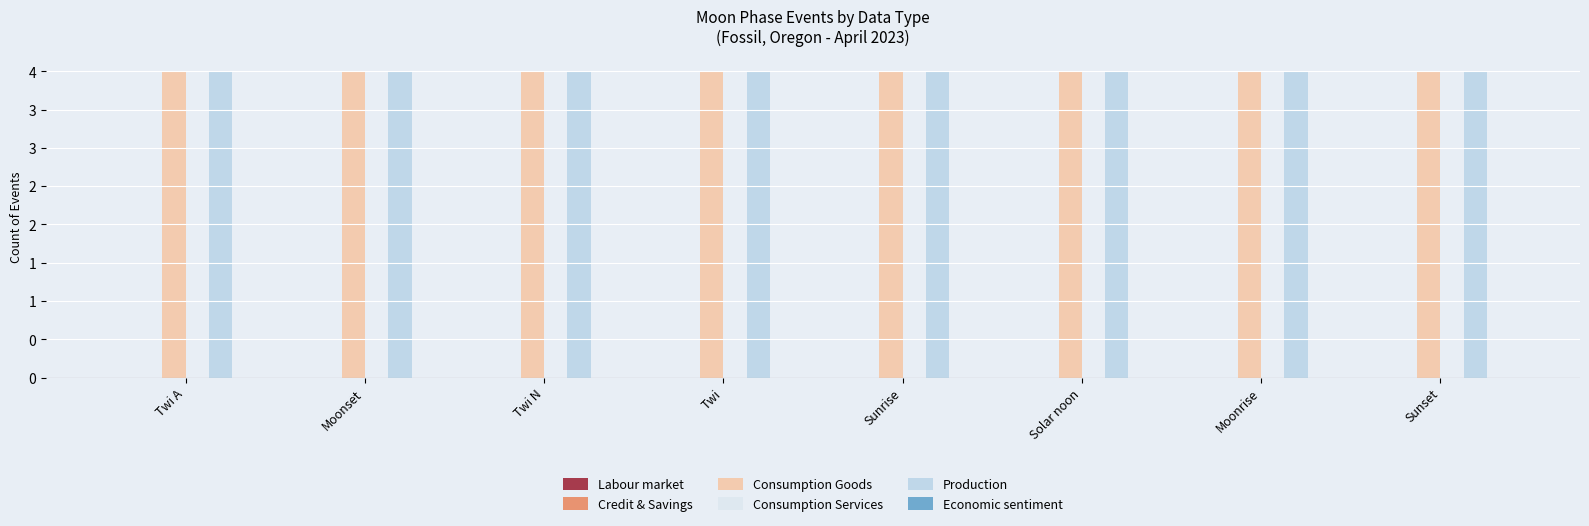

Reading left to right, transcribe all the data shown in this chart.

Labour market: Twi A=0	Moonset=0	Twi N=0	Twi=0	Sunrise=0	Solar noon=0	Moonrise=0	Sunset=0
Credit & Savings: Twi A=0	Moonset=0	Twi N=0	Twi=0	Sunrise=0	Solar noon=0	Moonrise=0	Sunset=0
Consumption Goods: Twi A=4	Moonset=4	Twi N=4	Twi=4	Sunrise=4	Solar noon=4	Moonrise=4	Sunset=4
Consumption Services: Twi A=0	Moonset=0	Twi N=0	Twi=0	Sunrise=0	Solar noon=0	Moonrise=0	Sunset=0
Production: Twi A=4	Moonset=4	Twi N=4	Twi=4	Sunrise=4	Solar noon=4	Moonrise=4	Sunset=4
Economic sentiment: Twi A=0	Moonset=0	Twi N=0	Twi=0	Sunrise=0	Solar noon=0	Moonrise=0	Sunset=0